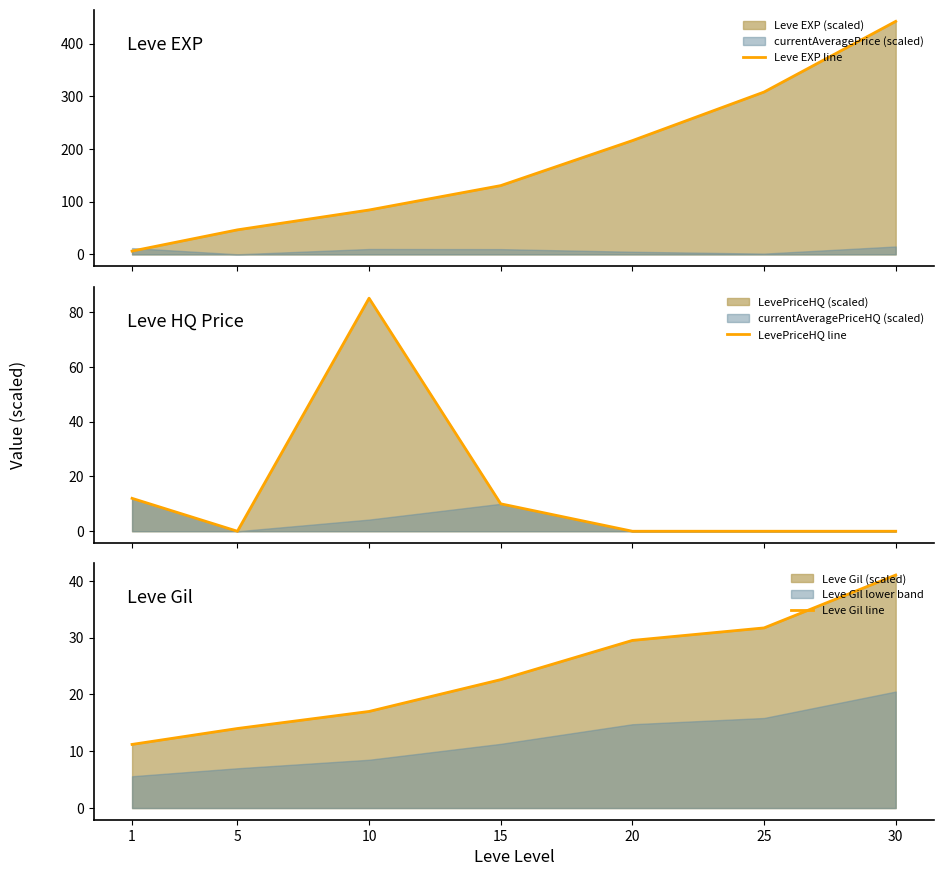

What is the highest value of the Leve Gil line series?

41.0